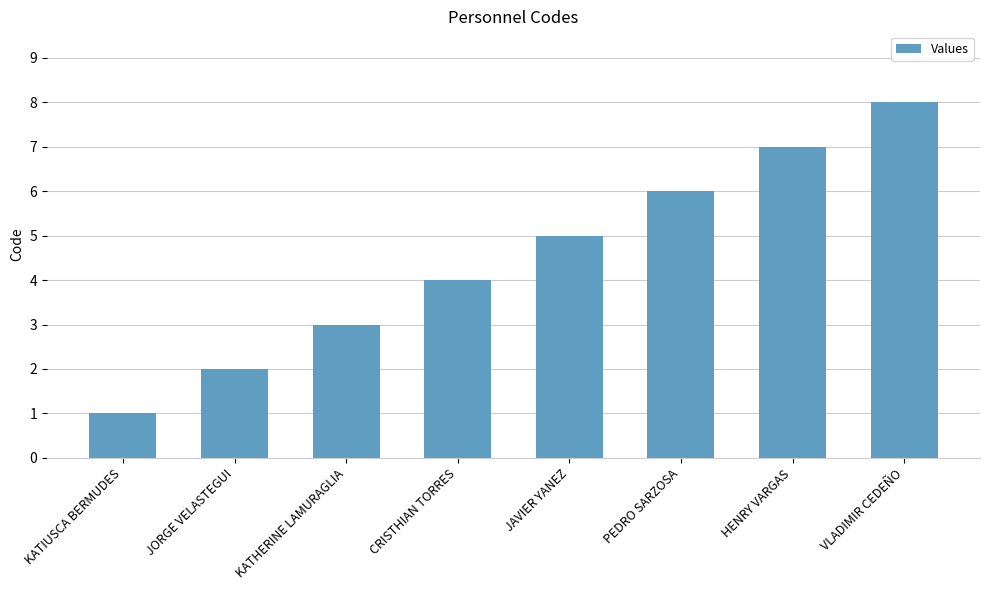

What is the change in value from CRISTHIAN TORRES to JAVIER YANEZ?

+1